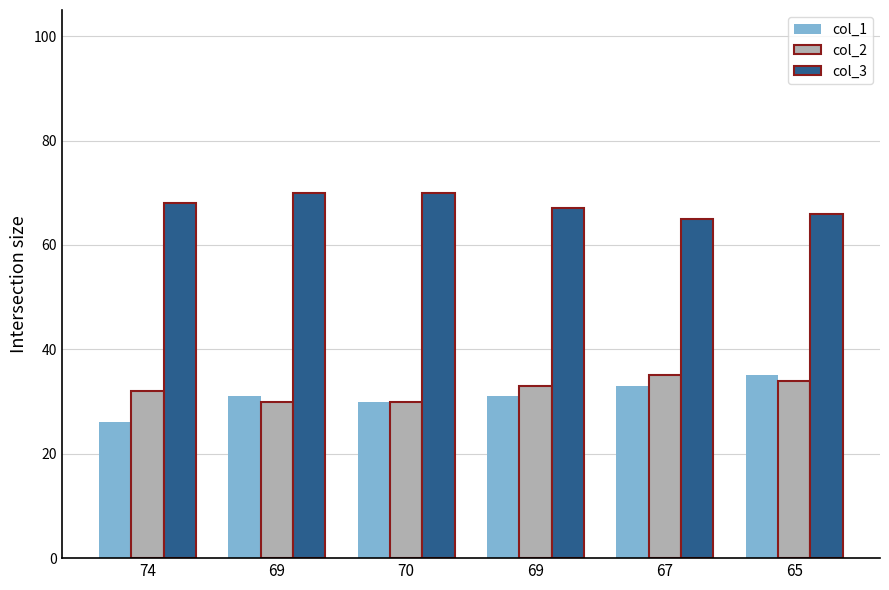

At which label does col_1 first exceed 31?

67